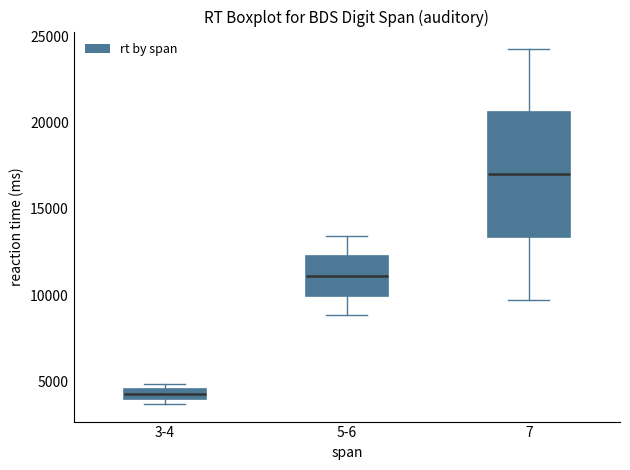

Where is the upper edge of the box for 3-4 on the y-axis? The values are not printed on the chart, so give them approximately, as read against the axis.

4500